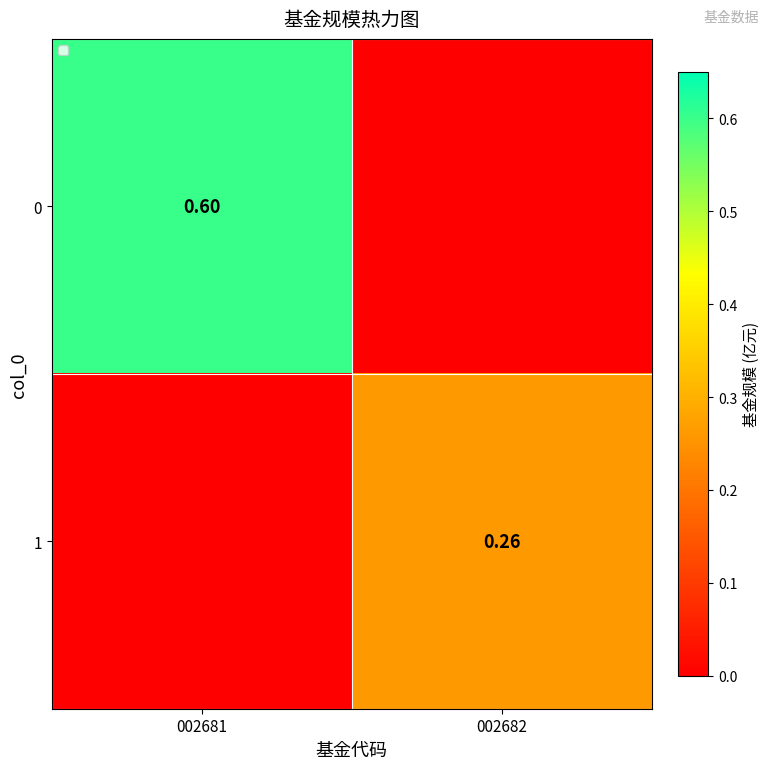

How many data points does each series have?

2